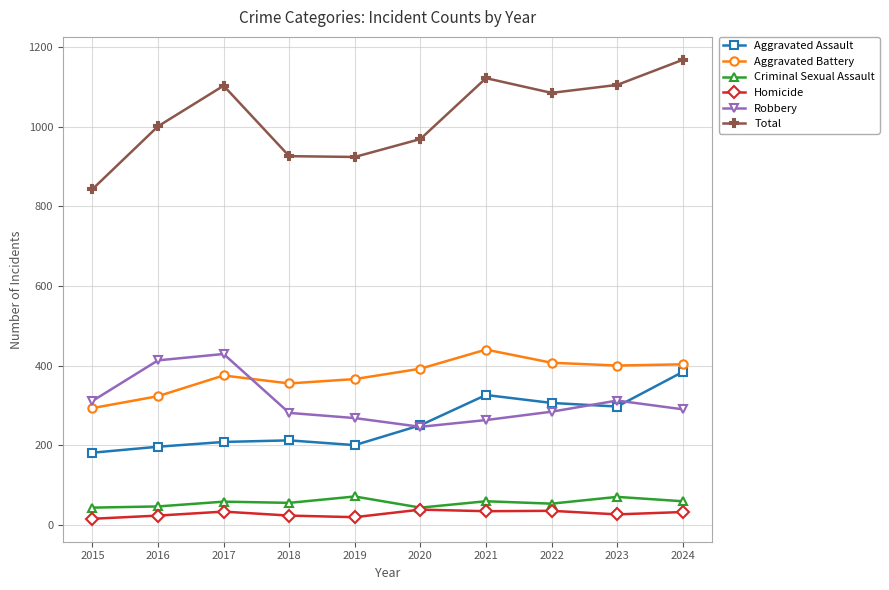

What is the difference between the maximum and second lowest values in the Robbery series?

166